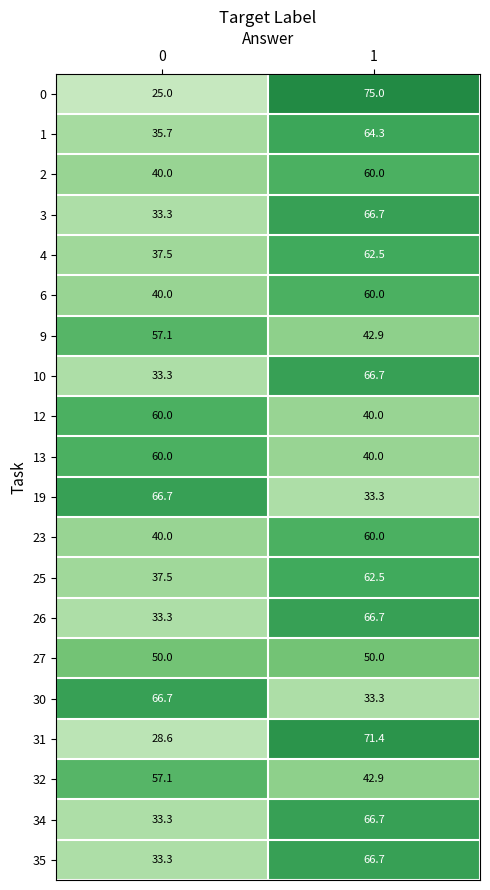

What is the highest value of the 35 series?

66.7